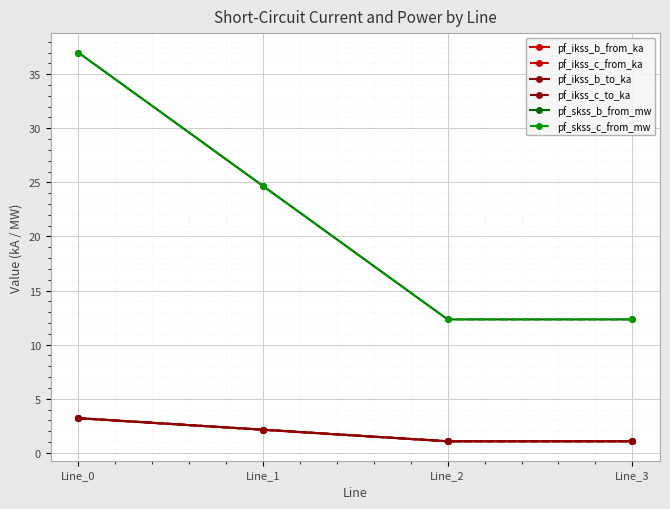

Which label corresponds to the smallest value in the chart?

Line_2